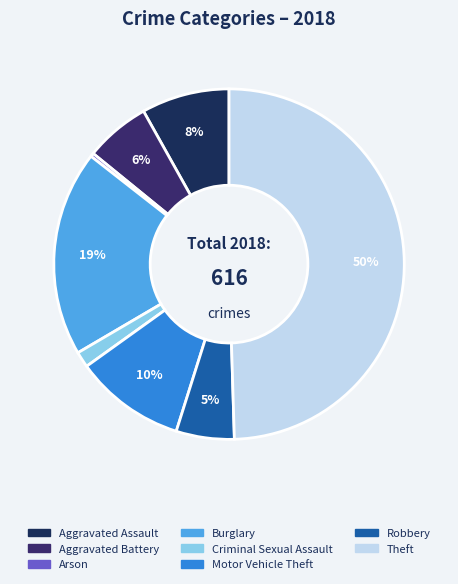

What is the change in value from Aggravated Assault to Arson?

-48